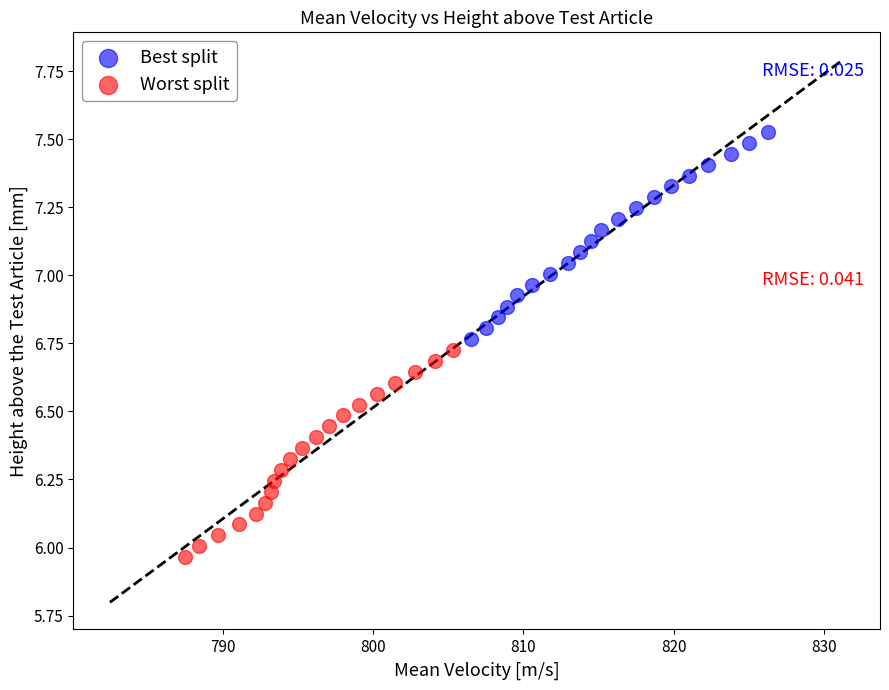

Which series contains the highest Y value?

Best split